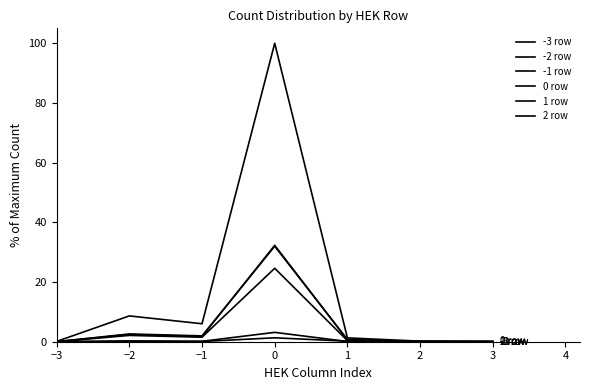

Does the chart display data point markers on the line(s)?

No